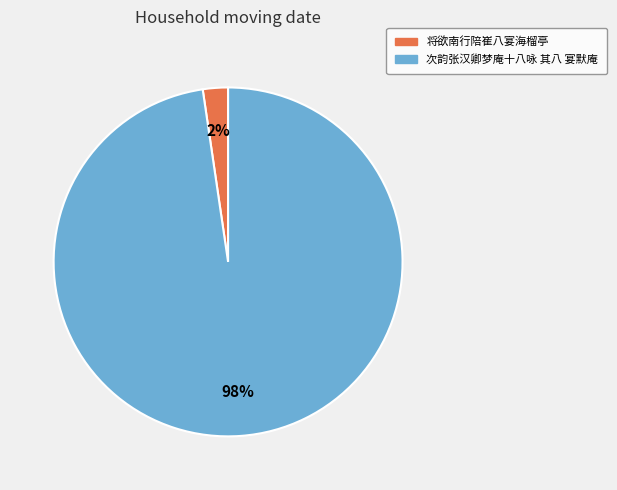

To the nearest percent, what is the combined percentage of 次韵张汉卿梦庵十八咏 其八 宴默庵 and 将欲南行陪崔八宴海榴亭?

100%